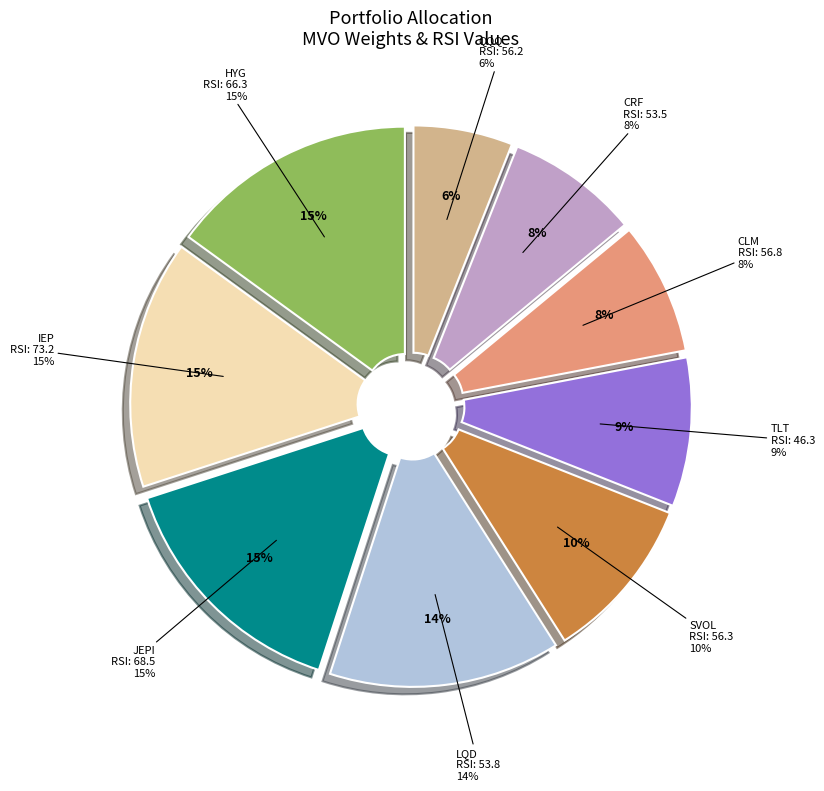

Combined, do JEPI and IEP account for over 50%?

No